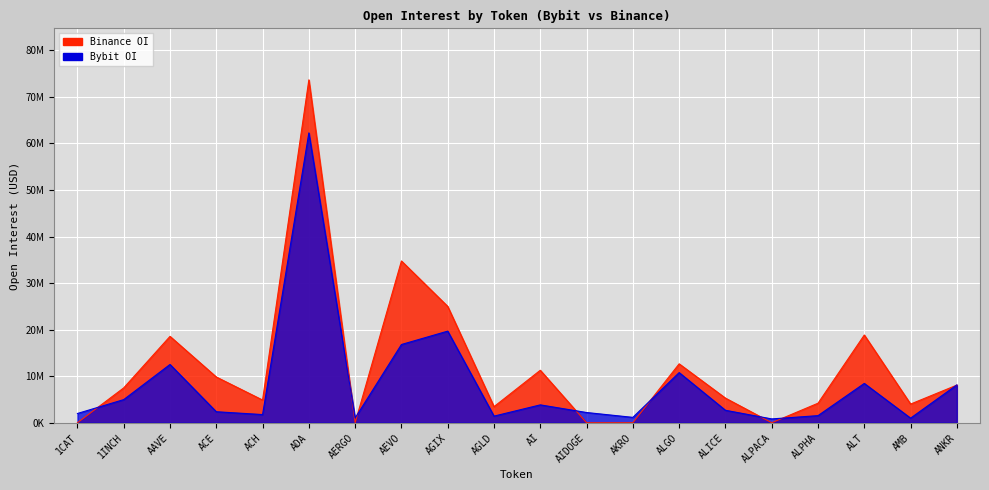

True or false: Bybit_OI and Binance_OI intersect in this chart.

True